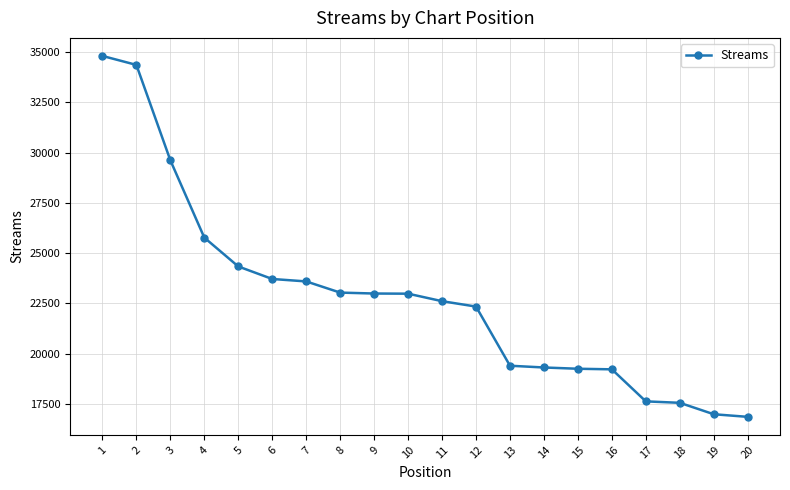

What is the maximum value shown in the chart?

34804